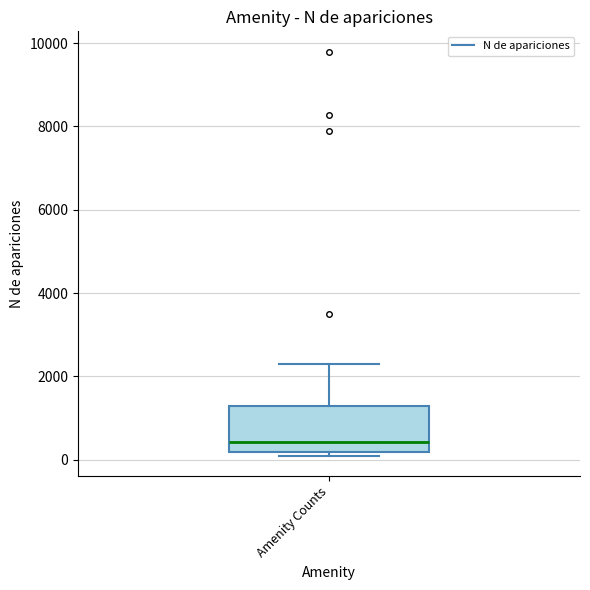

Read this box plot against the y-axis: the position of the median line, the range covered by the box, and the ends of both whiskers. The values are not printed on the chart, so give them approximately, as read against the axis.

median 400, box 200 to 1200, whiskers 0 to 2200